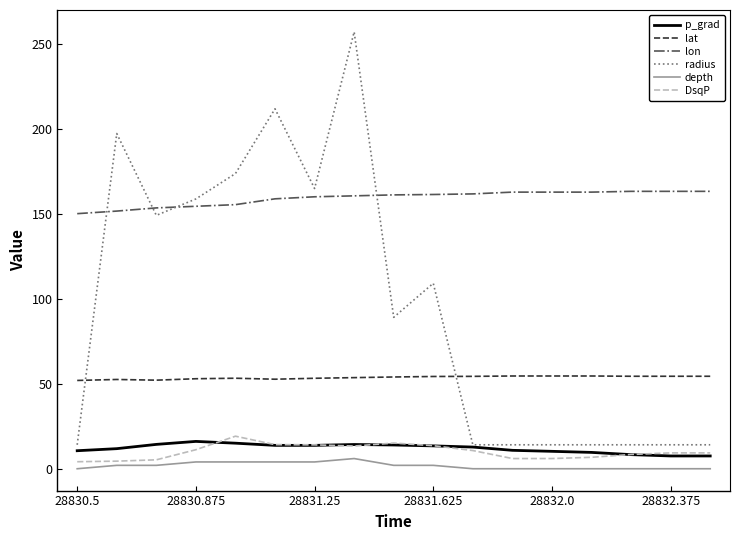

Which series has the largest total across all categories?

lon